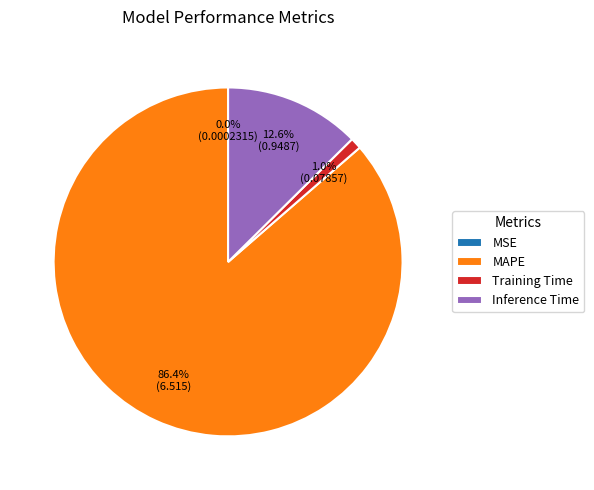

Is there any slice that represents more than half of the pie?

Yes